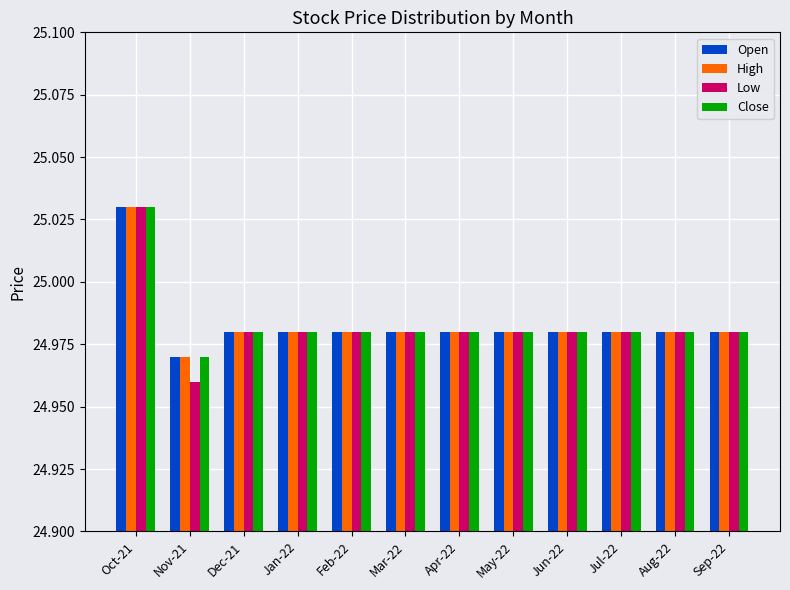

At how many categories does at least one series exceed 24?

12